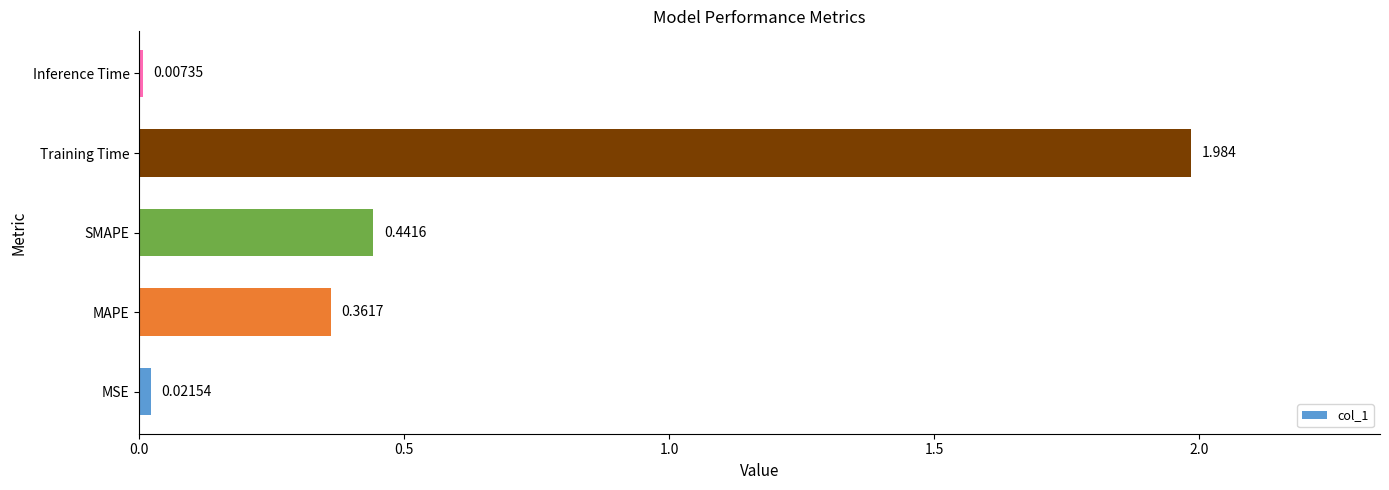

At which label is the value closest to 0?

Inference Time